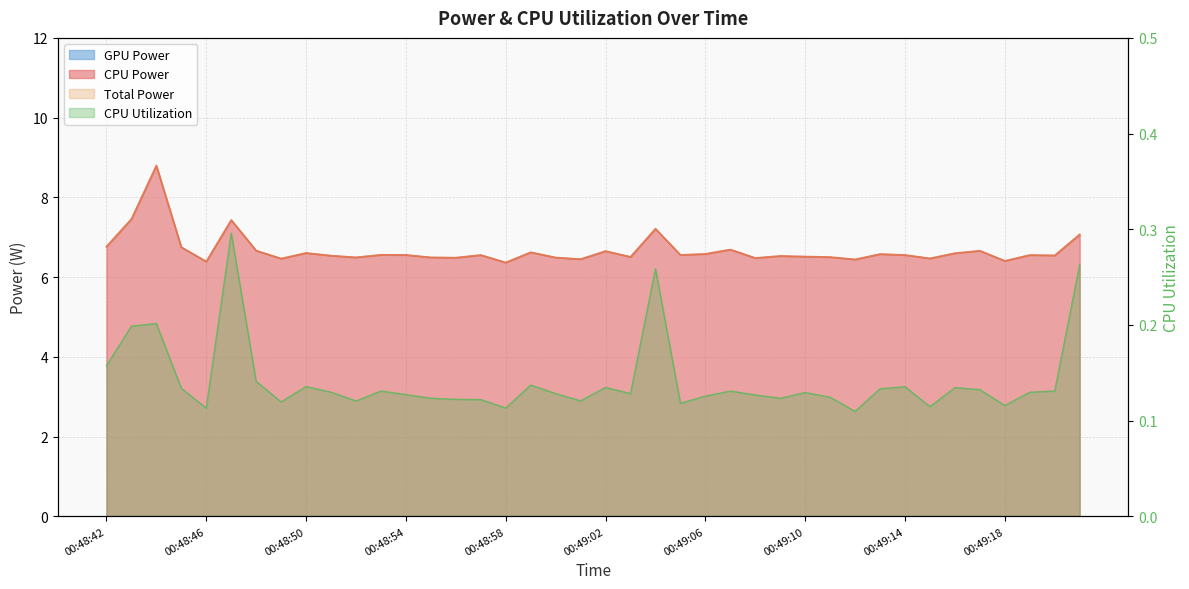

Between 00:48:58 and 00:49:04, which series saw the biggest shift?

Total Power